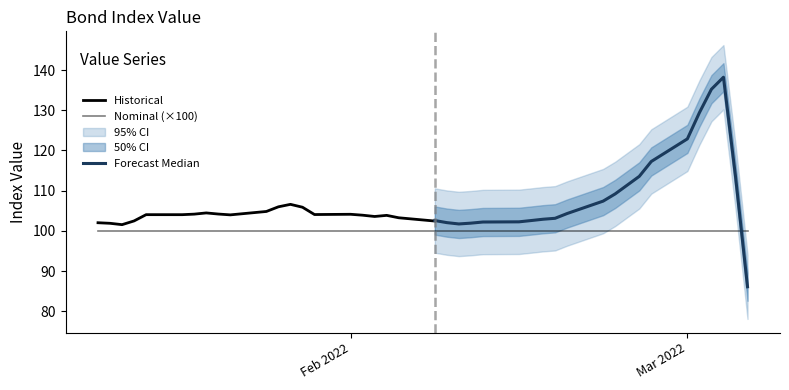

What is the average value of the Value series?

109.0